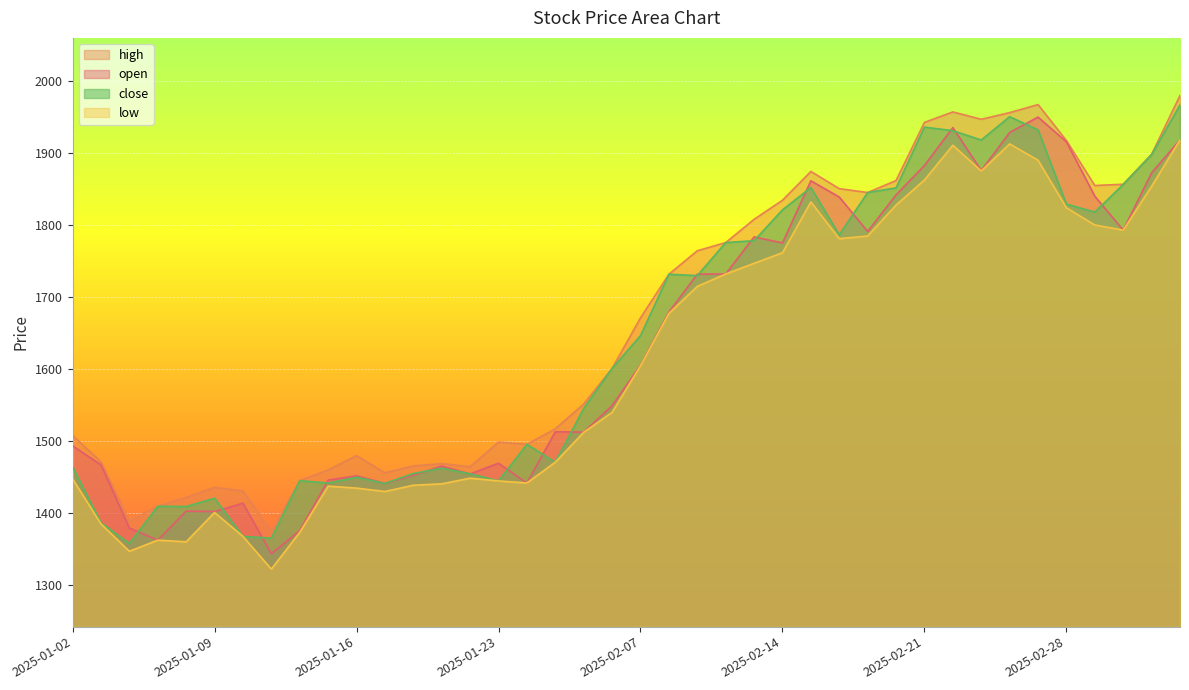

Which category has the highest value across all series?

2025-03-06